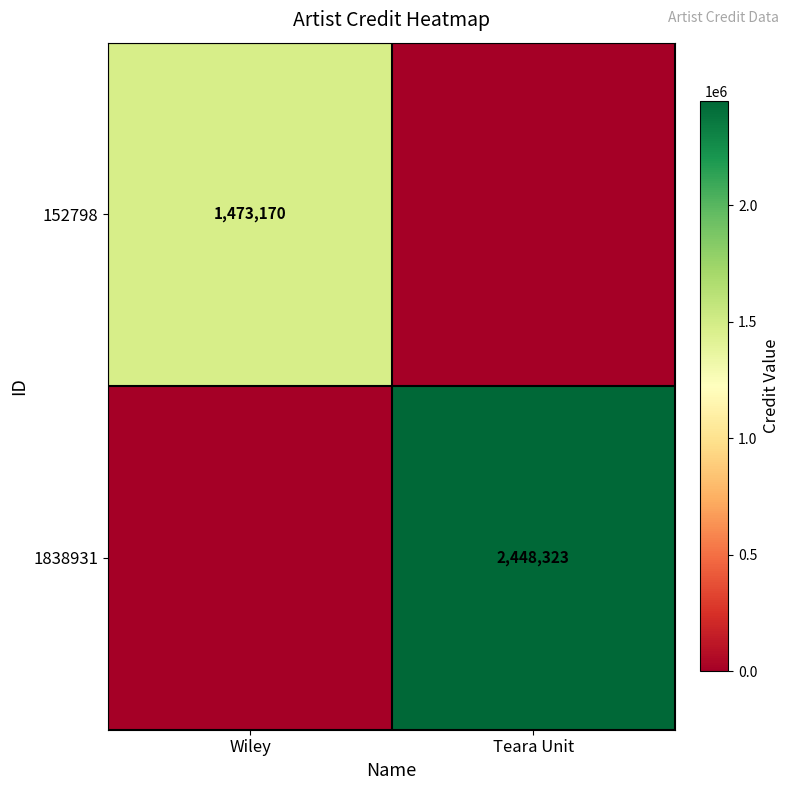

Is it true that 1838931 equals 2448323 at Teara Unit?

True